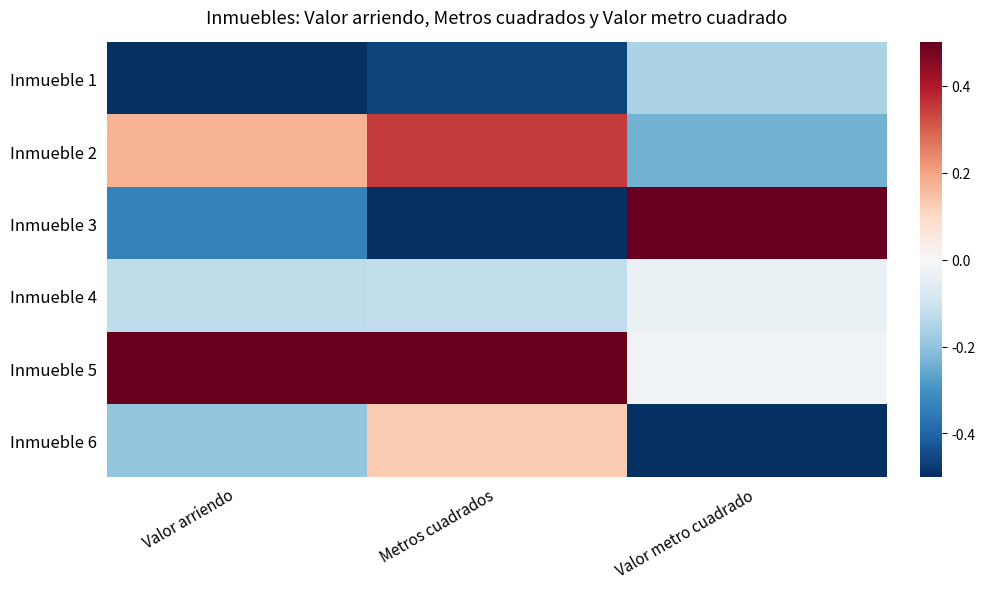

Which series has the largest range (max minus min)?

Inmueble 3